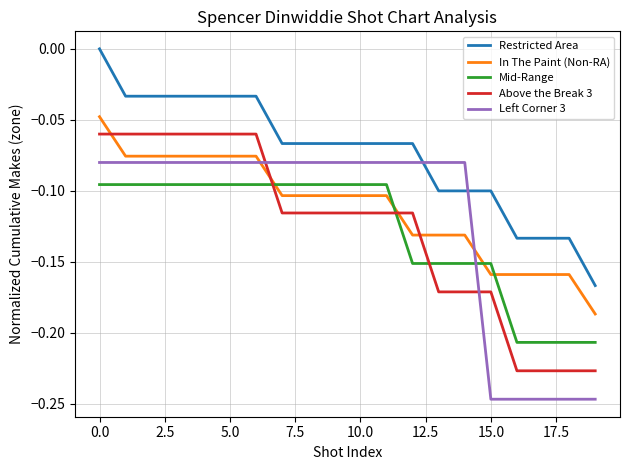

After their last crossing, which series has the higher values: Above the Break 3 or Mid-Range?

Mid-Range